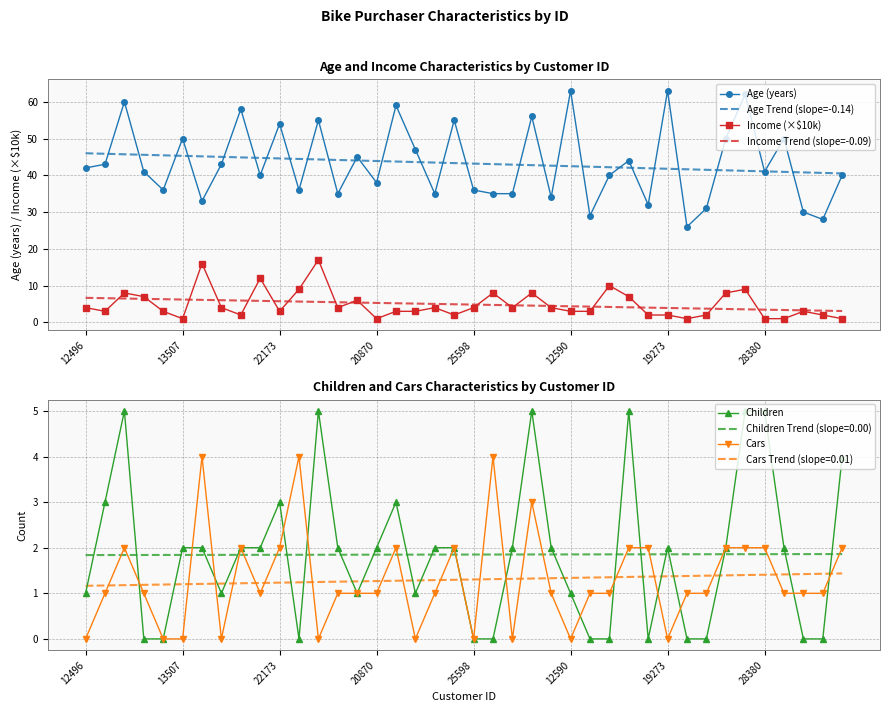

Is it true that Income Trend (slope=-0.09) equals 4.8 at 25598?

True